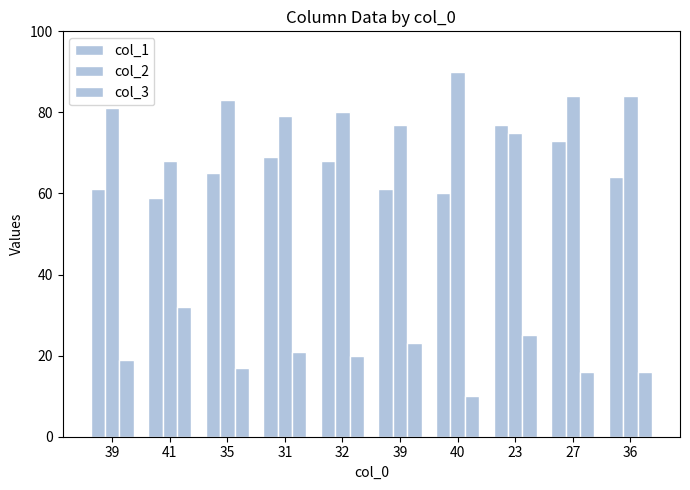

Where is col_1 nearest to the value 68?

32